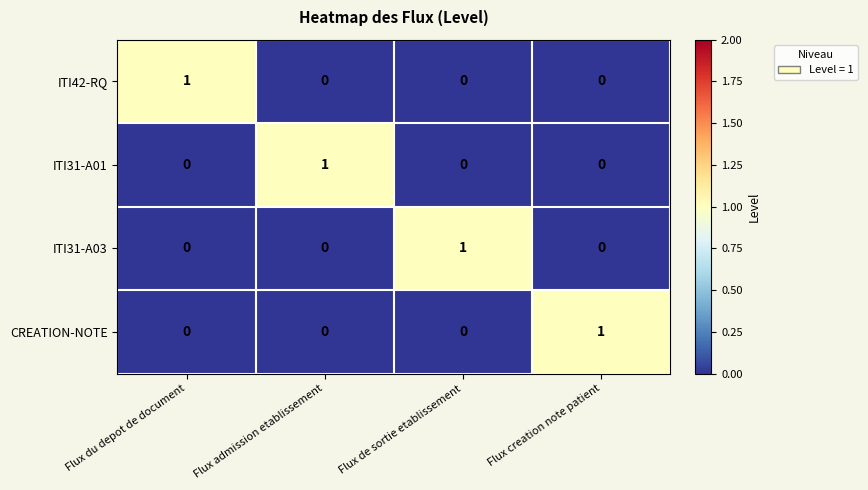

Reading right to left, what are all the values shown in this chart?

ITI42-RQ: 0	0	0	1
ITI31-A01: 0	0	1	0
ITI31-A03: 0	1	0	0
CREATION-NOTE: 1	0	0	0